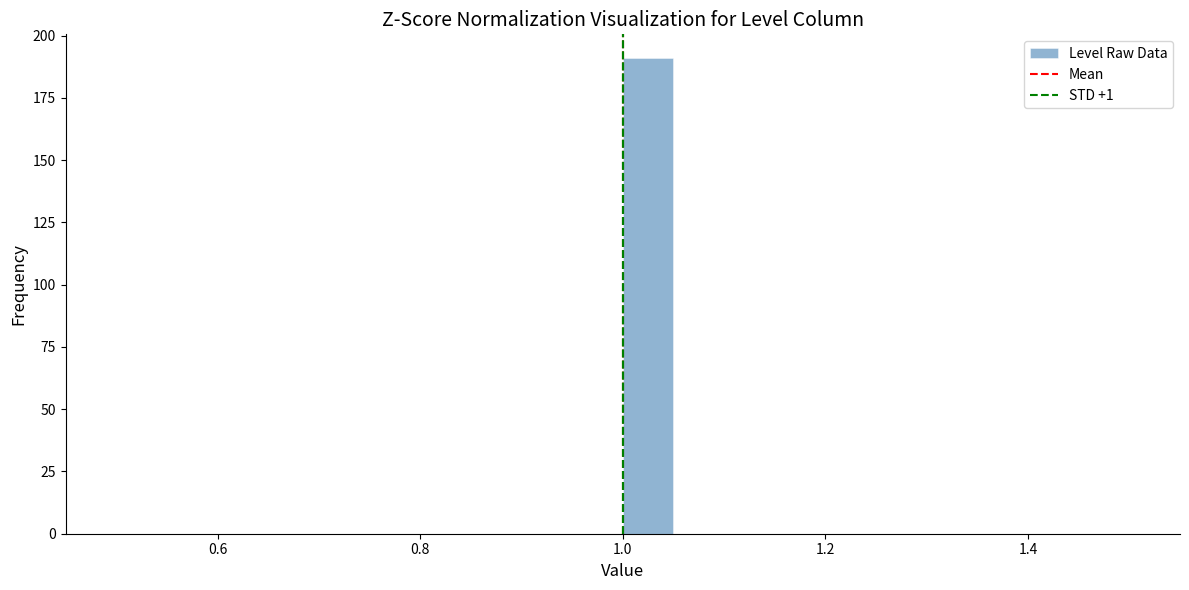

Read against the x-axis, roughly where is the centre of the tallest bar?

1.02